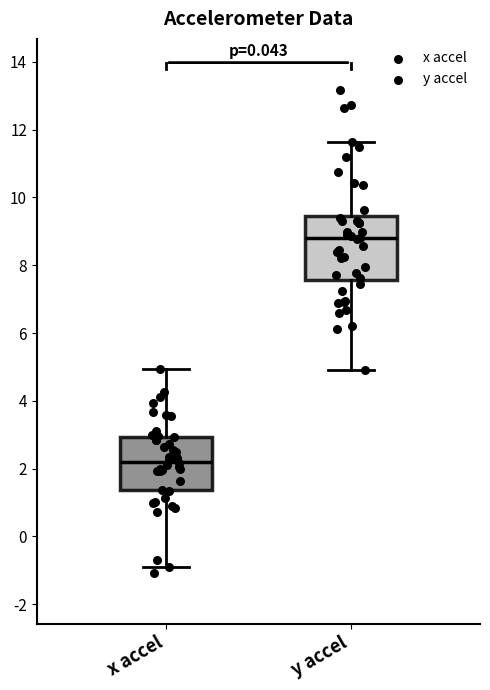

Which box is the tallest, from its lower edge to its upper edge?

y accel